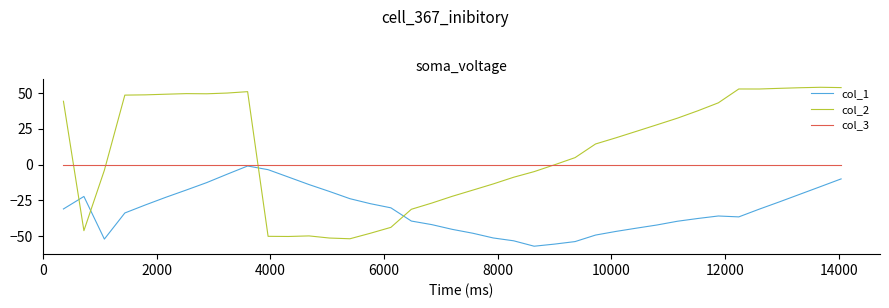

Count the number of categories in the chart.

39